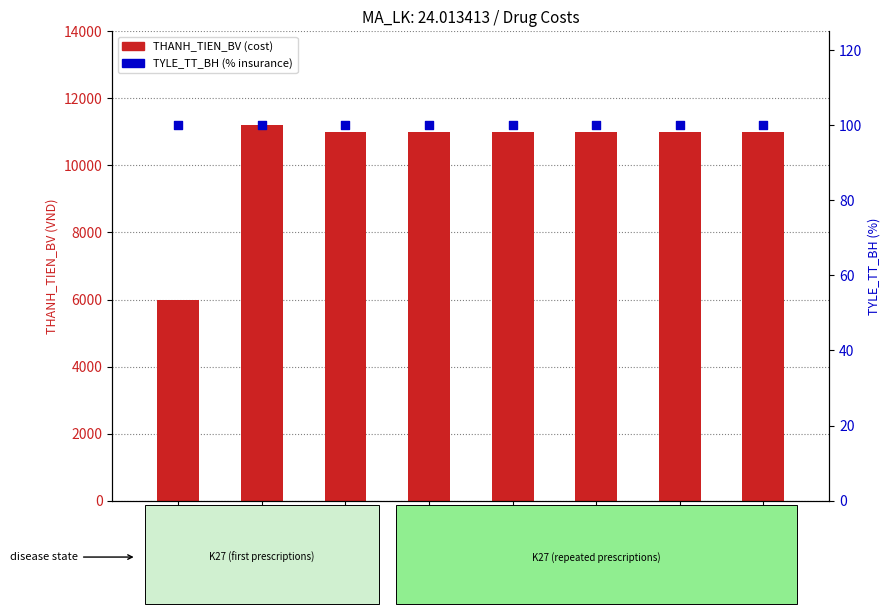

At which category is the sum across all series the highest?

VINT315